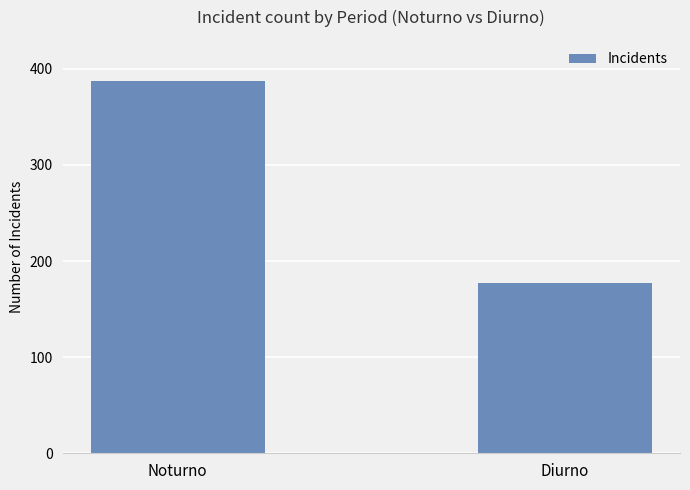

Reading left to right, what are all the values shown in this chart?

Noturno=387	Diurno=177